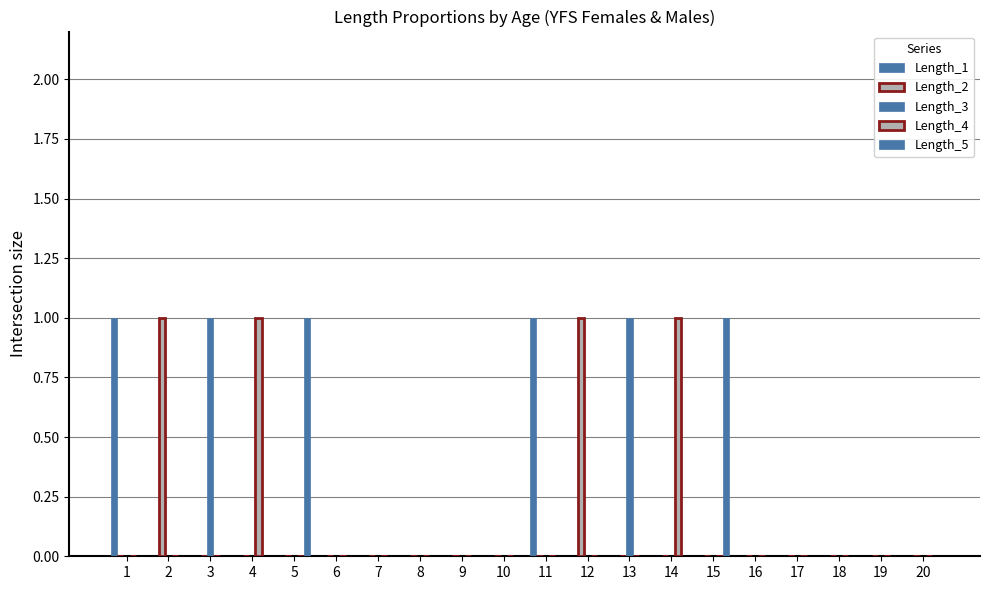

How many series are shown in this chart?

5